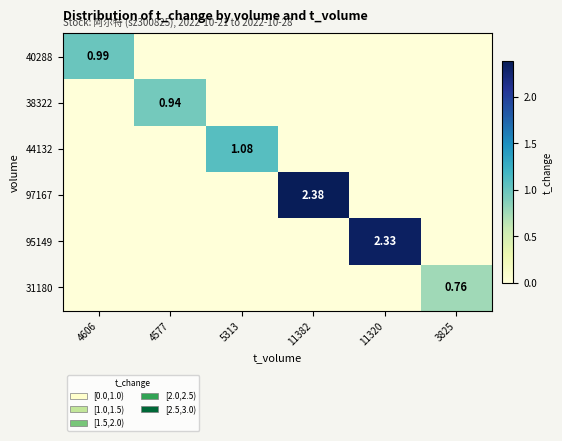

The 44132 series shows 1.1 at 5313. True or false?

True